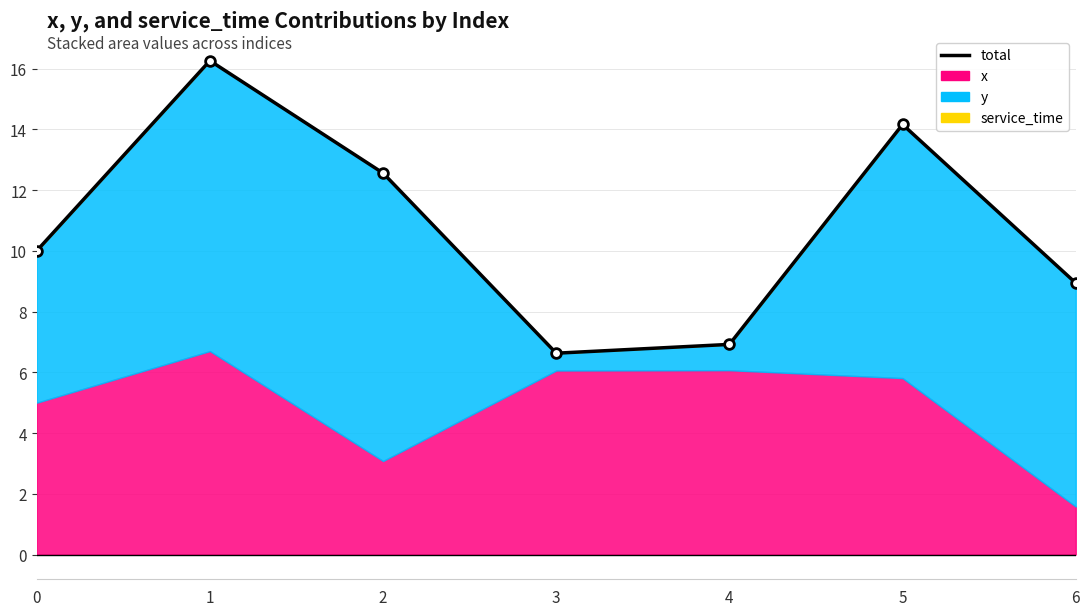

Approximately how many times larger is the value at 1 compared to 6?

1.8